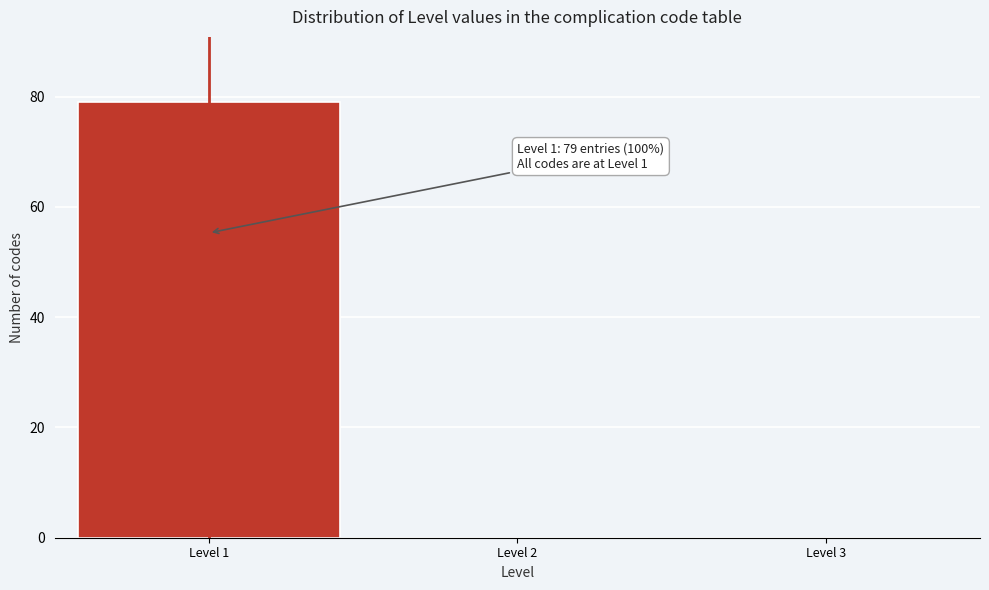

Over which range of the x-axis is the bar tallest?

0.5 to 1.5